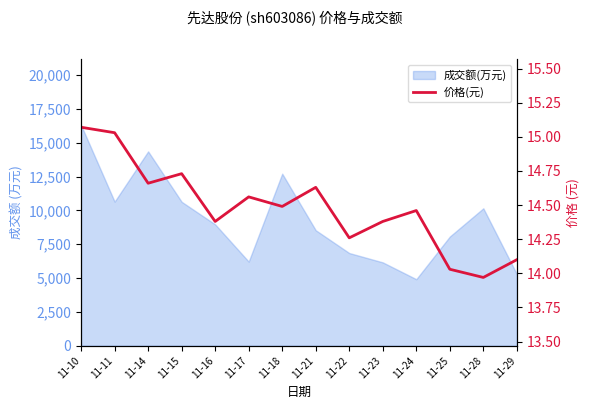

Rank the categories by value from highest to lowest.

11-10, 11-11, 11-15, 11-14, 11-21, 11-17, 11-18, 11-24, 11-16, 11-23, 11-22, 11-29, 11-25, 11-28